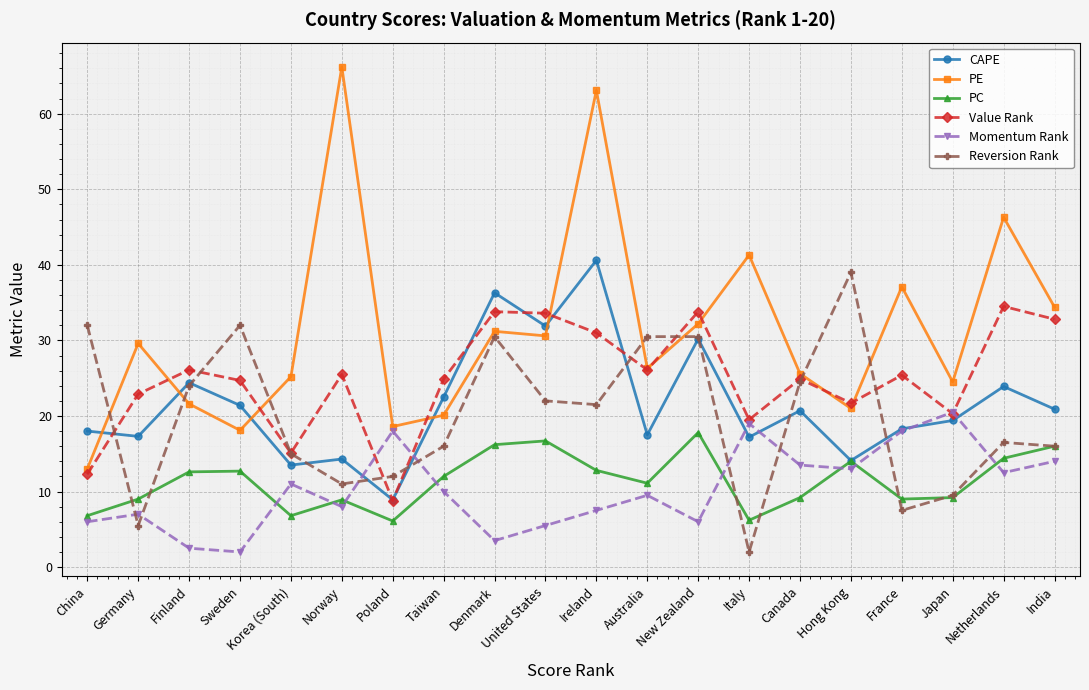

The CAPE series shows 22.8 at Australia. True or false?

False